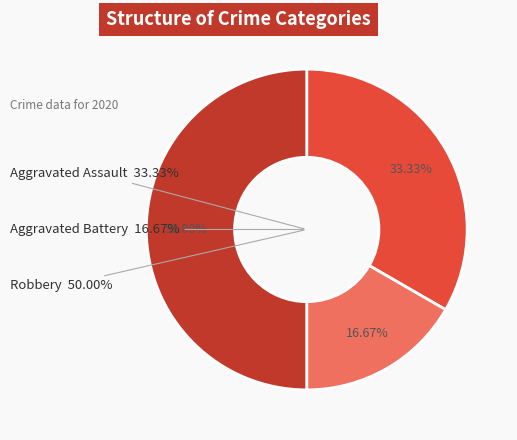

Does Aggravated Battery represent more than half of the total?

No